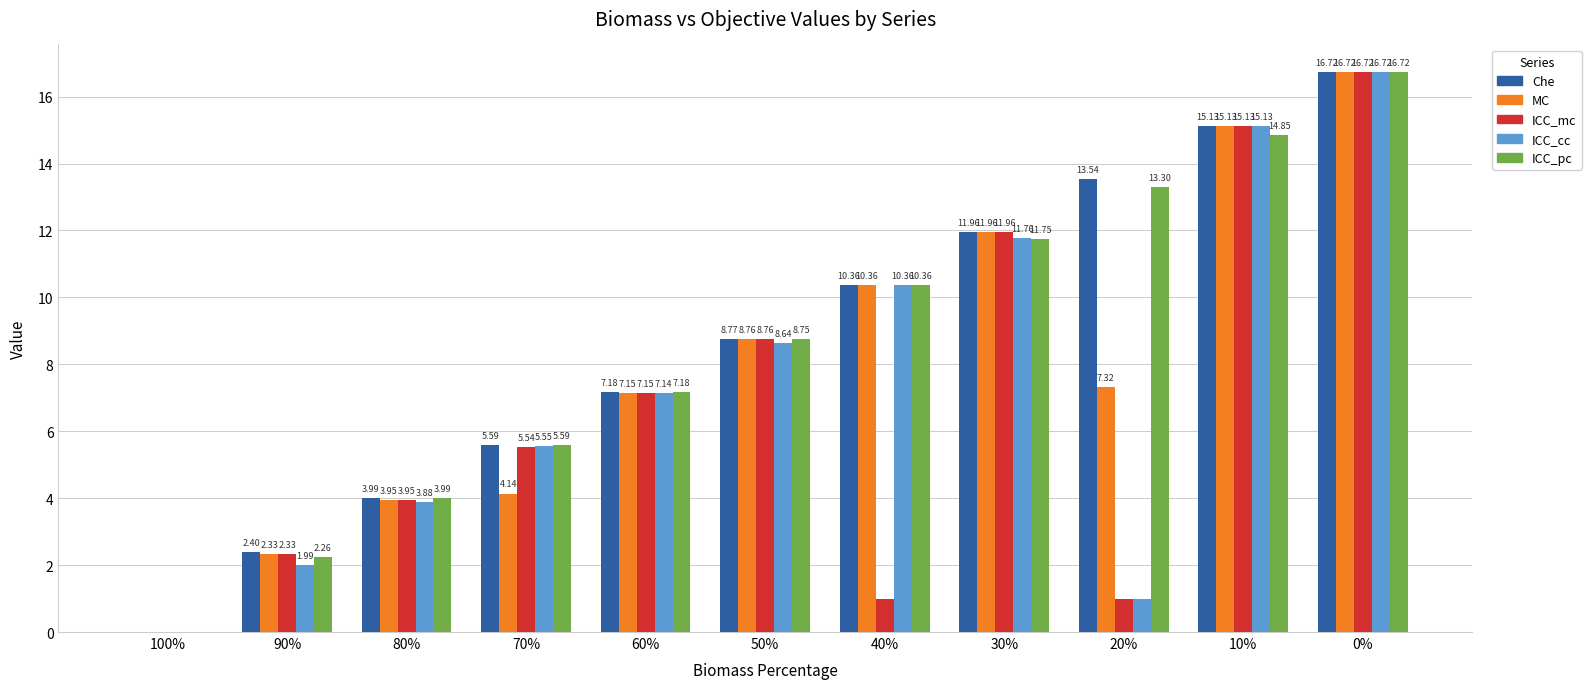

What is the maximum value shown in the chart?

16.7